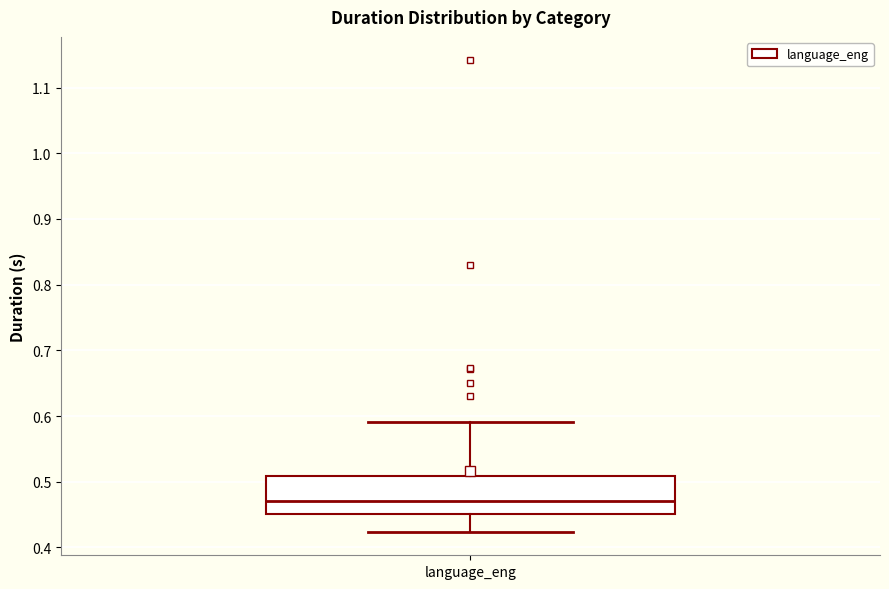

Read this box plot against the y-axis: the position of the median line, the range covered by the box, and the ends of both whiskers. The values are not printed on the chart, so give them approximately, as read against the axis.

median 0.47, box 0.45 to 0.51, whiskers 0.42 to 0.59